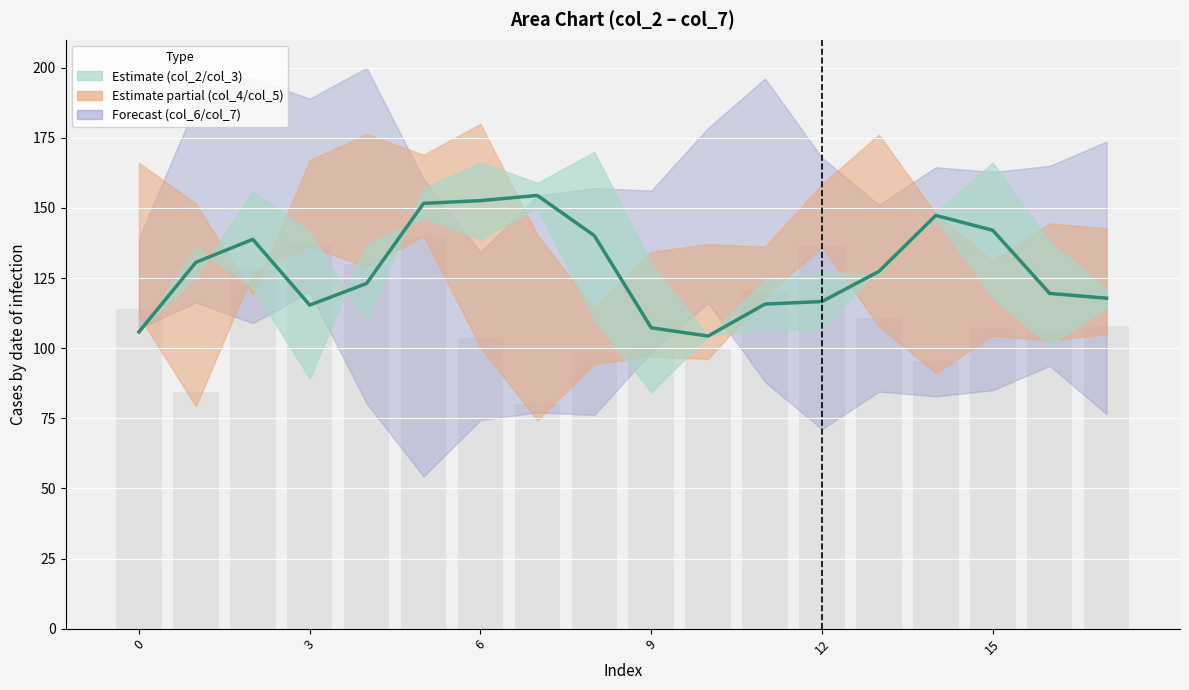

What is the difference between the maximum and second lowest values in the col_2 series?

48.7